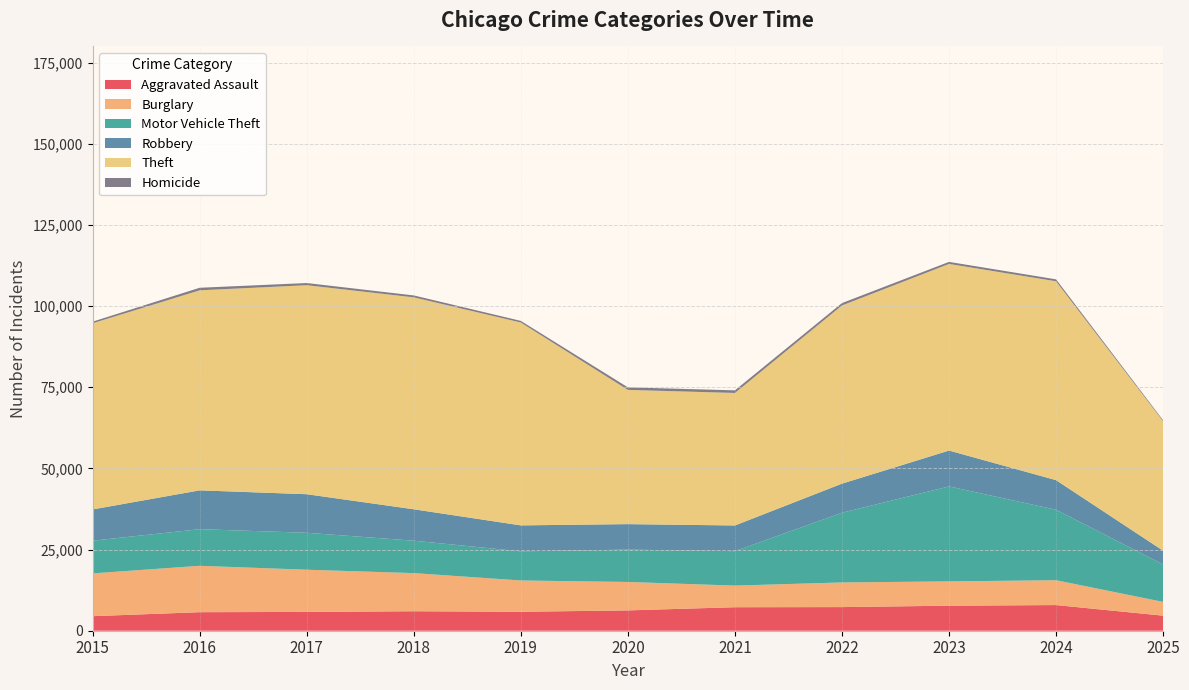

Reading left to right, transcribe all the data shown in this chart.

Aggravated Assault: 2015=4480	2016=5713	2017=5793	2018=6002	2019=5841	2020=6265	2021=7242	2022=7281	2023=7712	2024=7905	2025=4636
Burglary: 2015=13184	2016=14289	2017=13001	2018=11747	2019=9639	2020=8758	2021=6661	2022=7594	2023=7486	2024=7654	2025=4238
Motor Vehicle Theft: 2015=10068	2016=11285	2017=11380	2018=9985	2019=8978	2020=9962	2021=10605	2022=21472	2023=29255	2024=21710	2025=11526
Robbery: 2015=9638	2016=11960	2017=11881	2018=9681	2019=7995	2020=7855	2021=7920	2022=8964	2023=11052	2024=9116	2025=4254
Theft: 2015=57353	2016=61625	2017=64386	2018=65290	2019=62498	2020=41350	2021=40821	2022=54899	2023=57492	2024=61271	2025=39889
Homicide: 2015=496	2016=786	2017=672	2018=588	2019=499	2020=787	2021=806	2022=730	2023=632	2024=589	2025=290